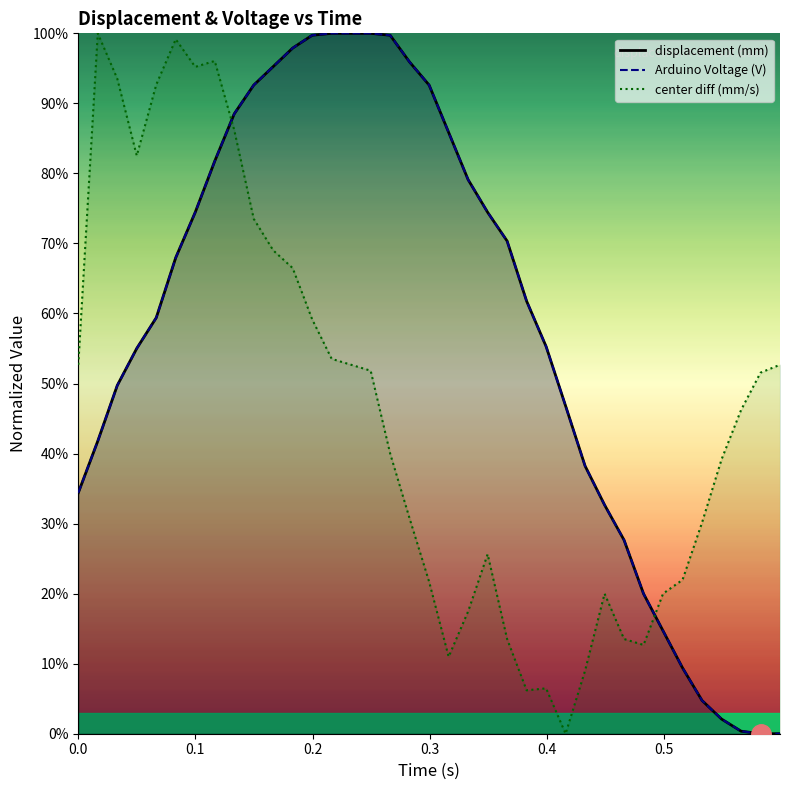

Where is the first local minimum for center diff (mm/s)?

0.3